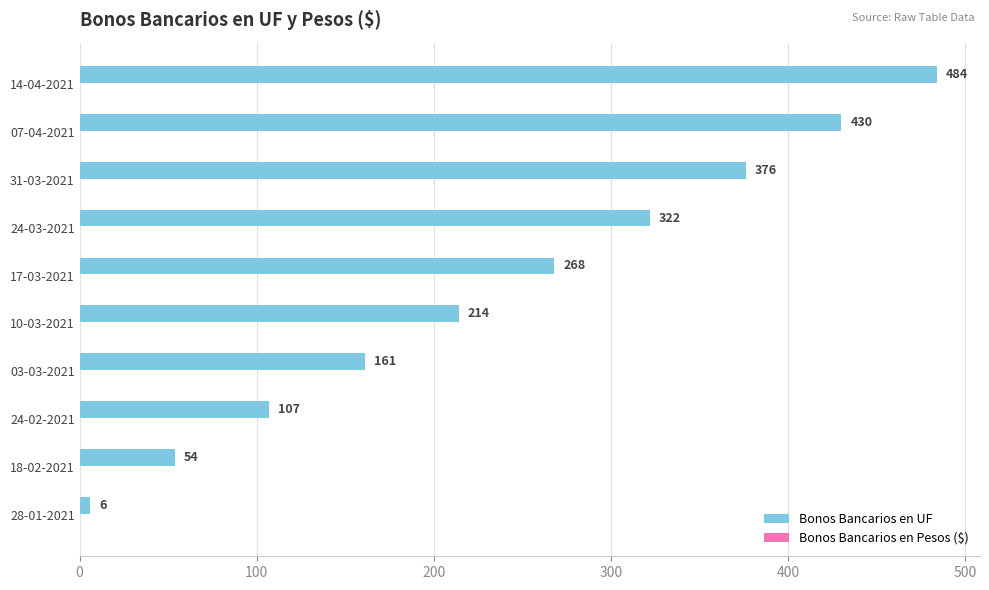

Is it true that the value at 07-04-2021 is 765?

False